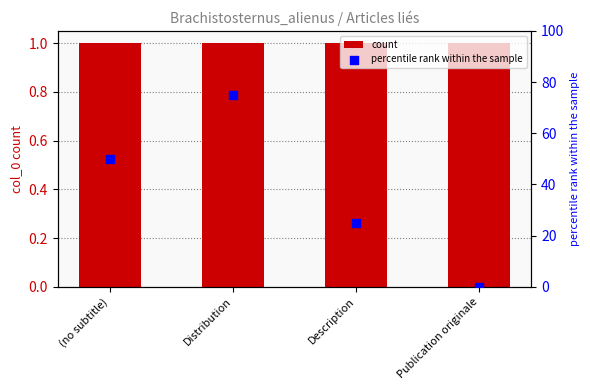

What are all the series names shown in the legend?

count, percentile rank within the sample